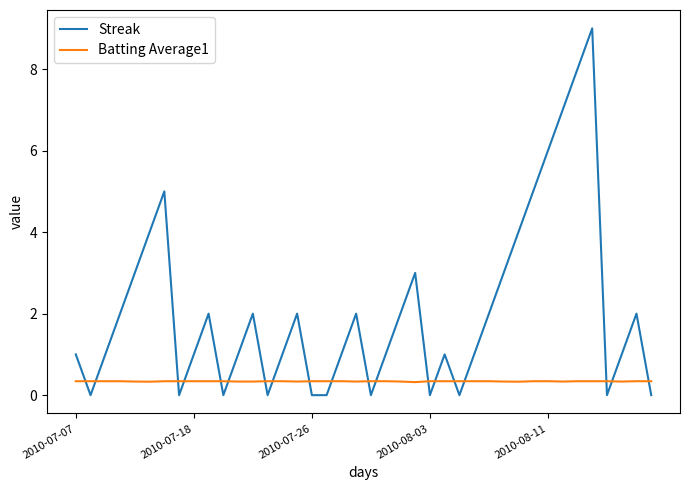

Which series has the largest total across all categories?

Streak